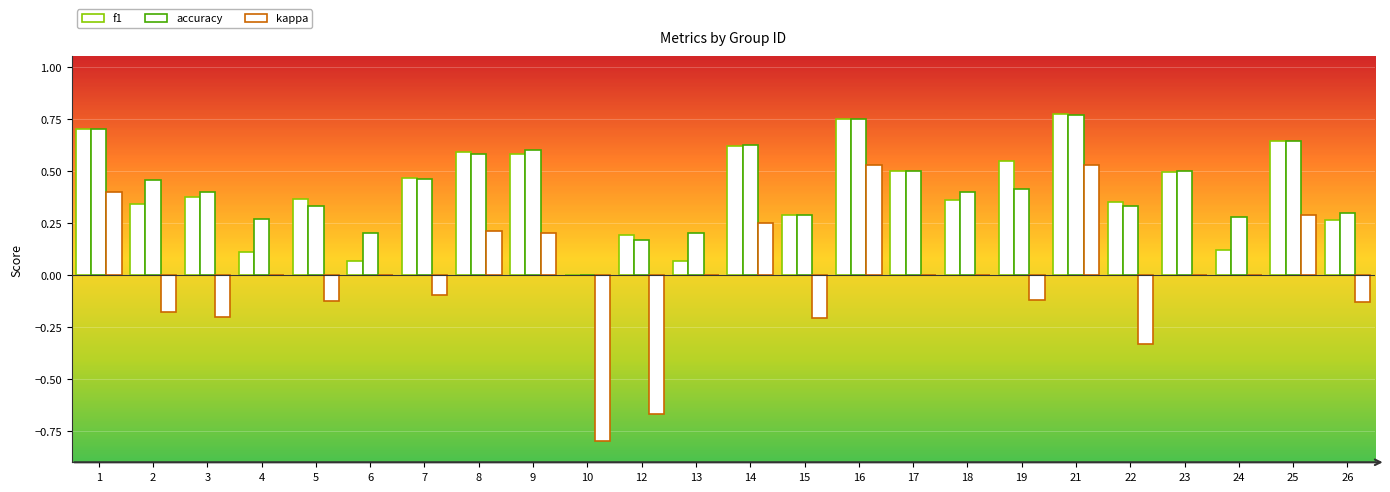

Rank the categories by kappa value from highest to lowest.

21, 16, 1, 25, 14, 8, 9, 4, 6, 13, 17, 18, 23, 24, 7, 19, 5, 26, 2, 3, 15, 22, 12, 10